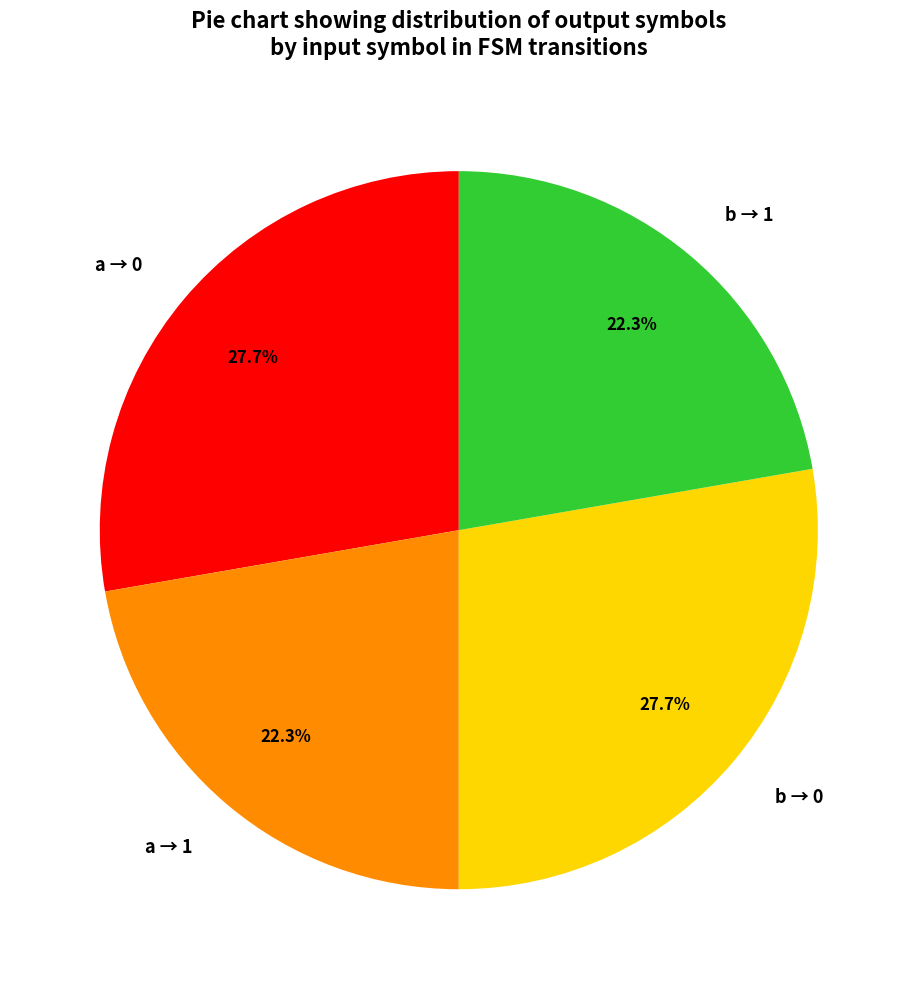

What is the ratio of the value at a → 0 to the value at b → 0?

1.0